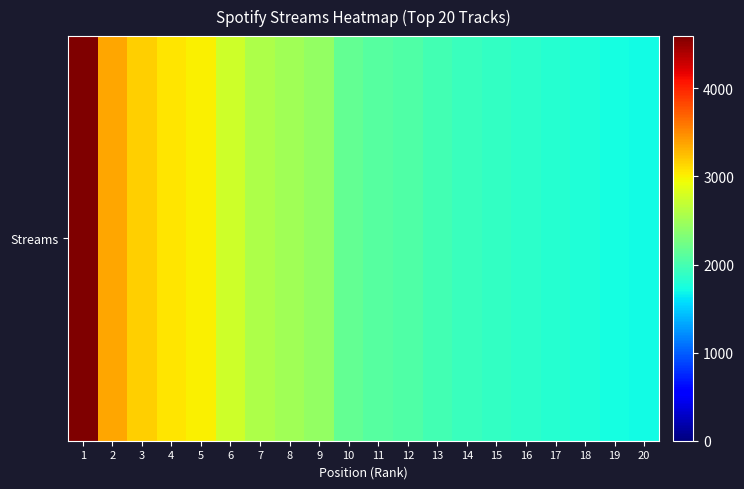

List the labels in order of value, largest first.

1, 2, 3, 4, 5, 6, 7, 8, 9, 10, 11, 12, 13, 14, 15, 16, 17, 18, 19, 20